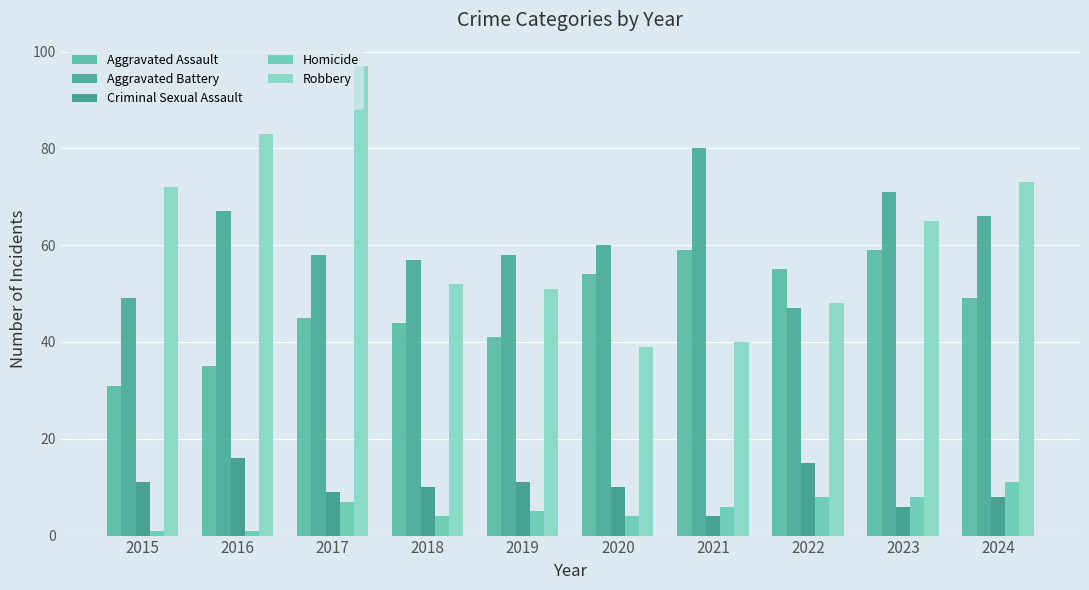

Which category has the highest value across all series?

2017